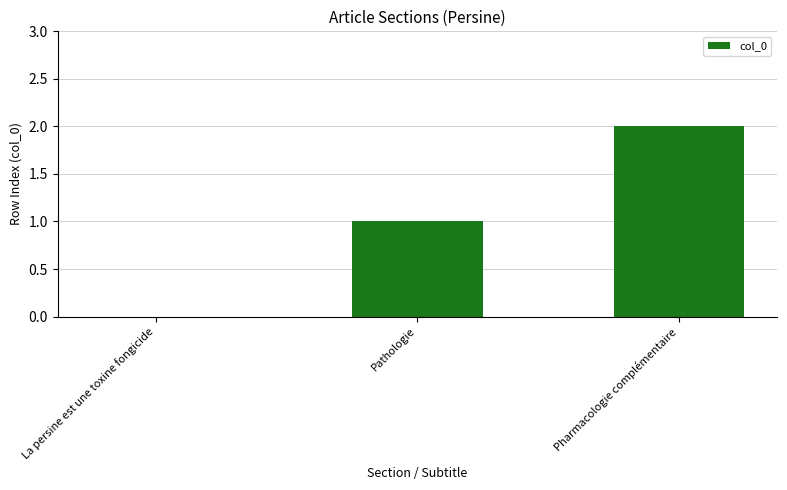

Is it true that the value at La persine est une toxine fongicide is 0?

True